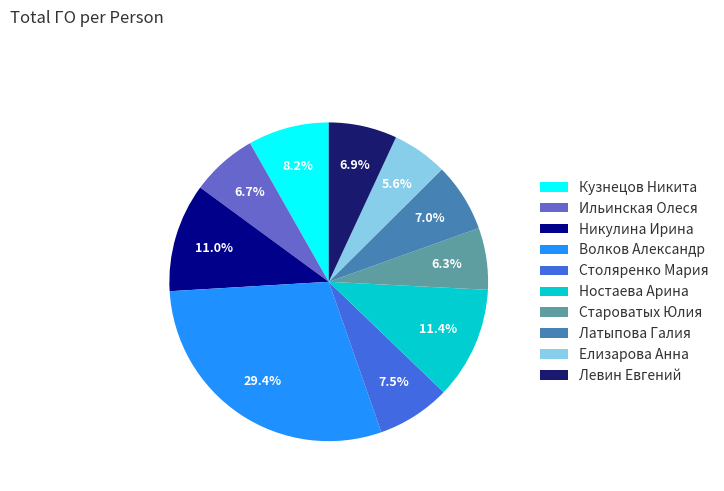

To the nearest percent, what is the average slice percentage?

10%